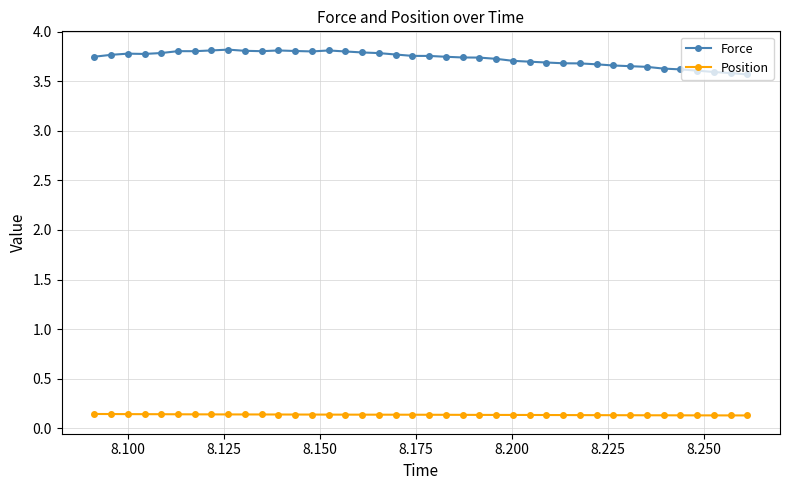

At how many categories does at least one series exceed 0?

40